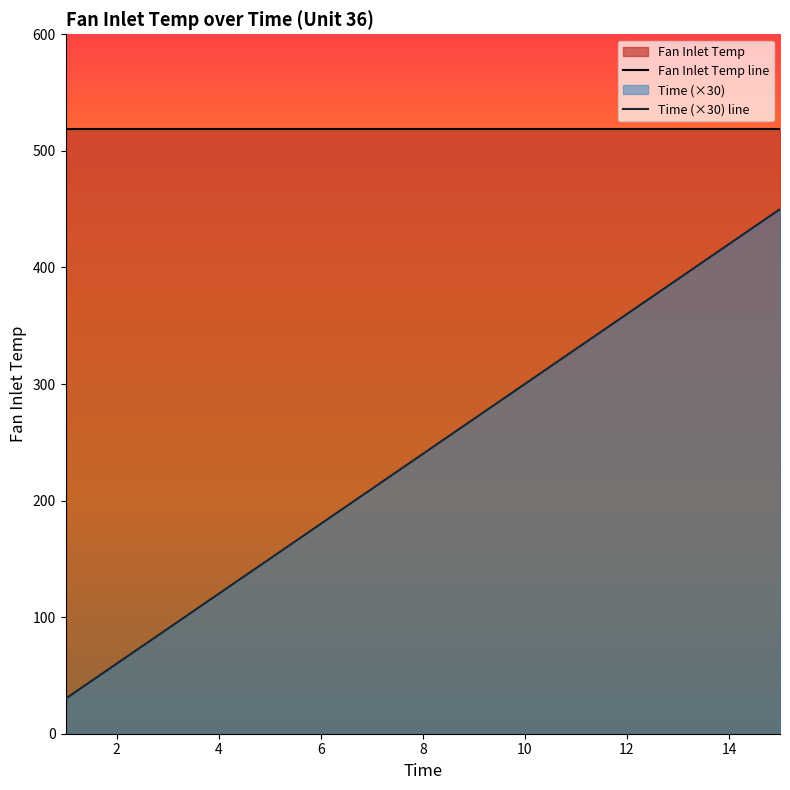

What is the sum of all Time (×30) line values?

3600.0